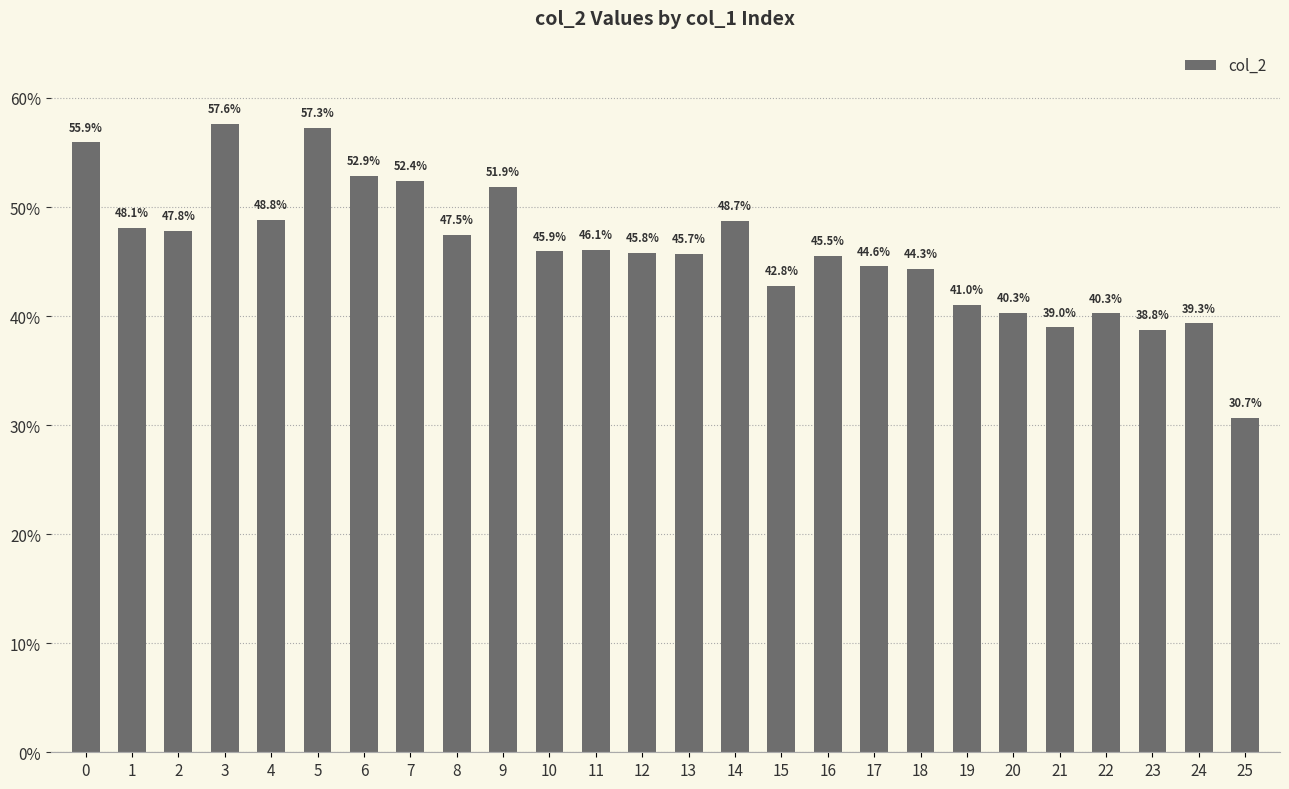

What is the change in value from 3 to 19?

-0.2